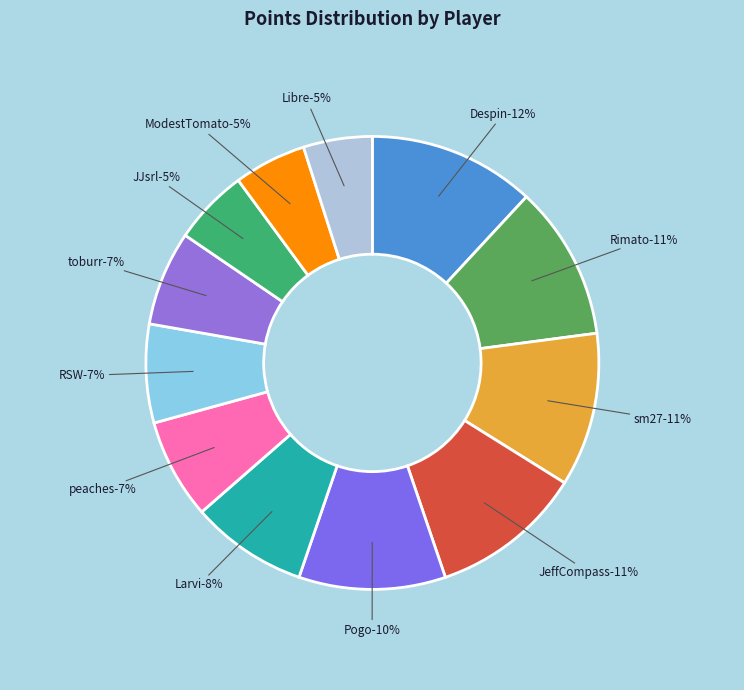

To the nearest percent, what is the average slice percentage?

8%